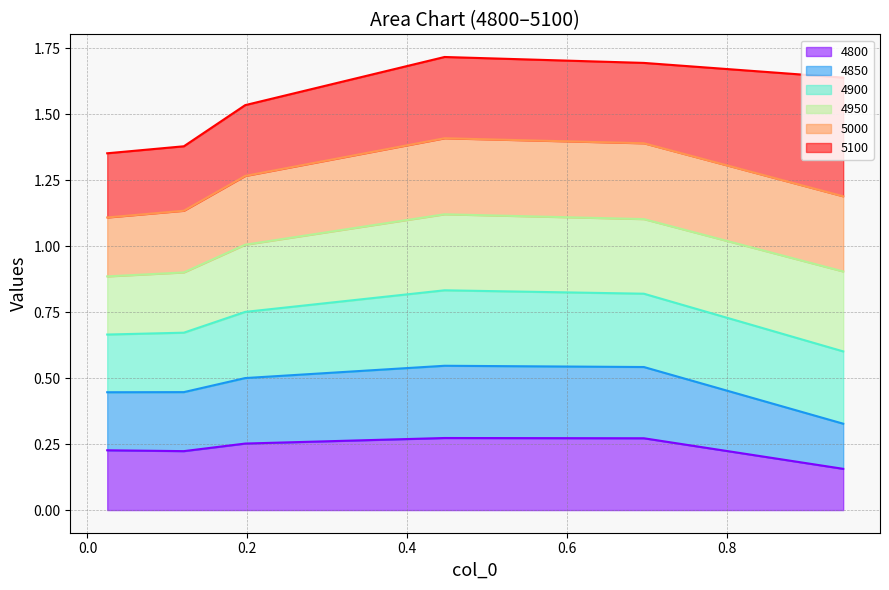

What are all the series names shown in the legend?

4800, 4850, 4900, 4950, 5000, 5100